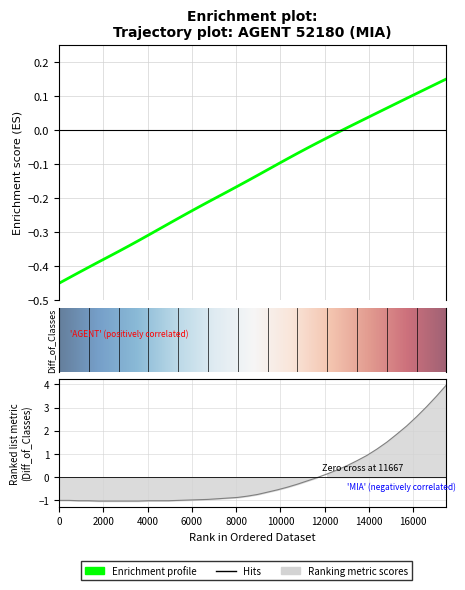

Does the chart display data point markers on the line(s)?

No